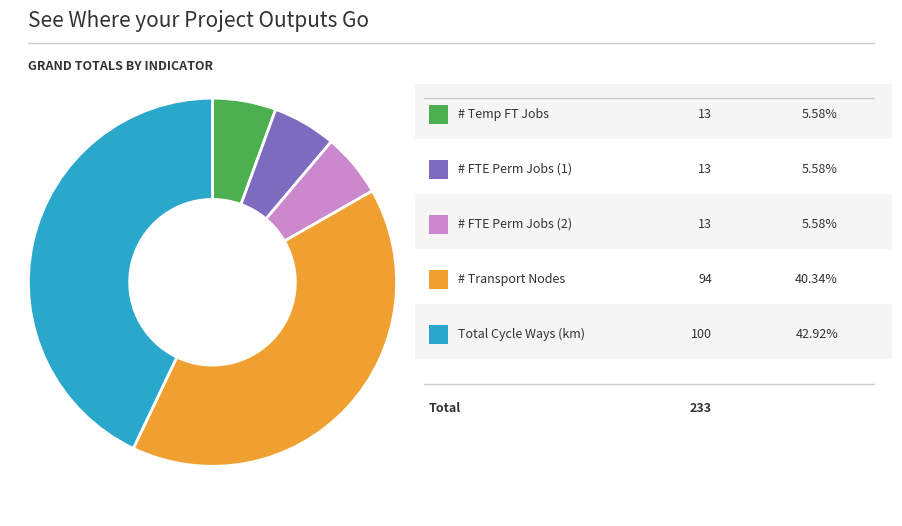

Count the number of slices in the pie.

5